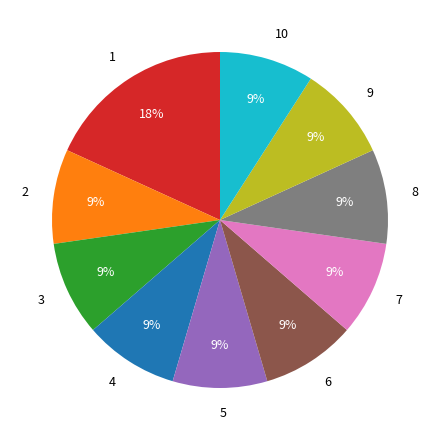

How many segments does this pie chart have?

10